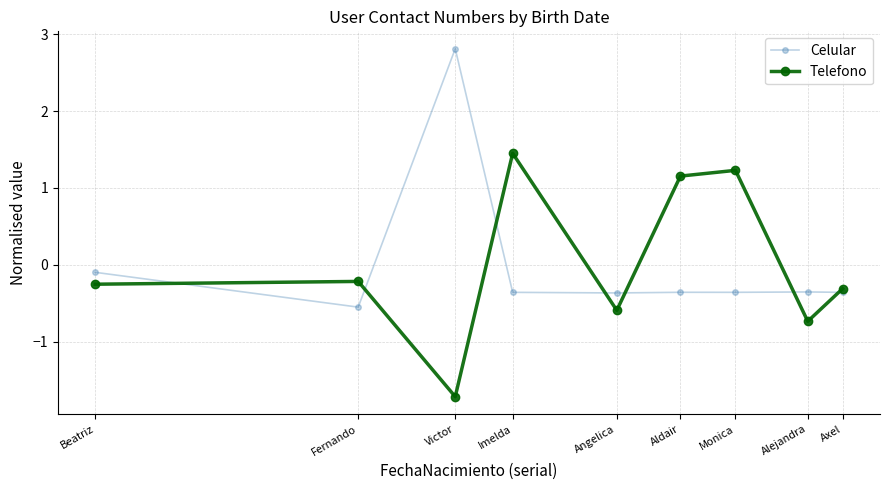

Read the Telefono value at Beatriz.

-0.3